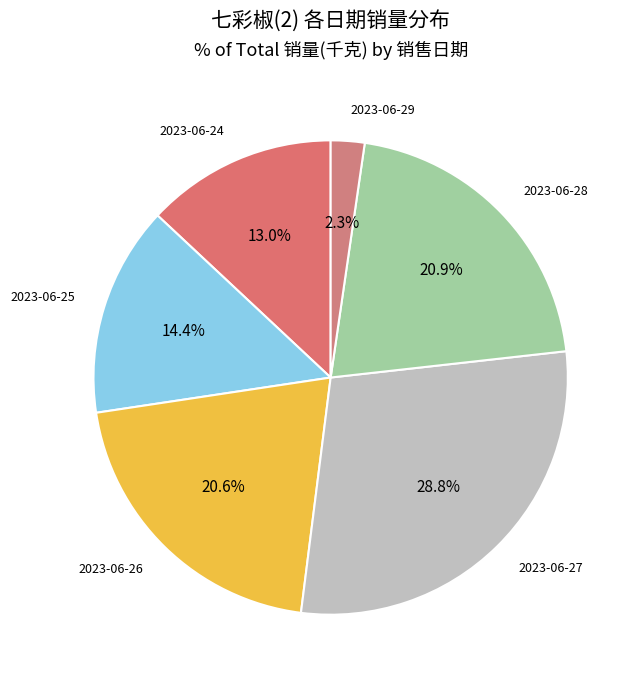

Rank the categories by value from lowest to highest.

2023-06-29, 2023-06-24, 2023-06-25, 2023-06-26, 2023-06-28, 2023-06-27